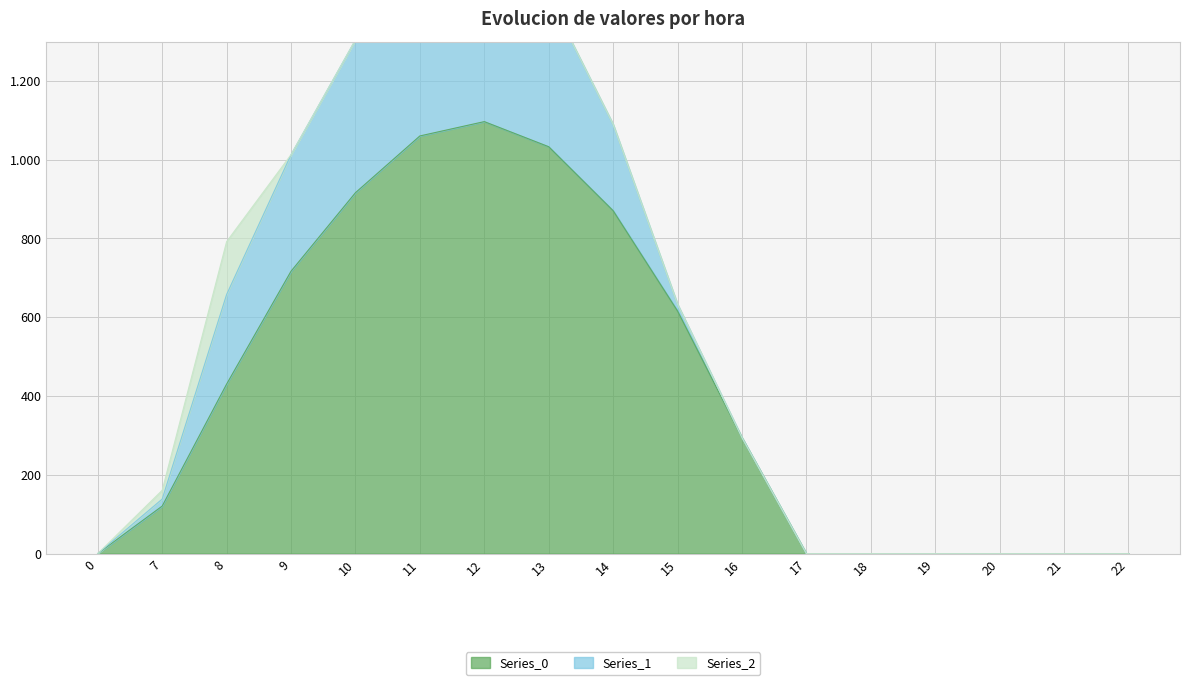

The value of Series_2 at 20 is 0.0. True or false?

True